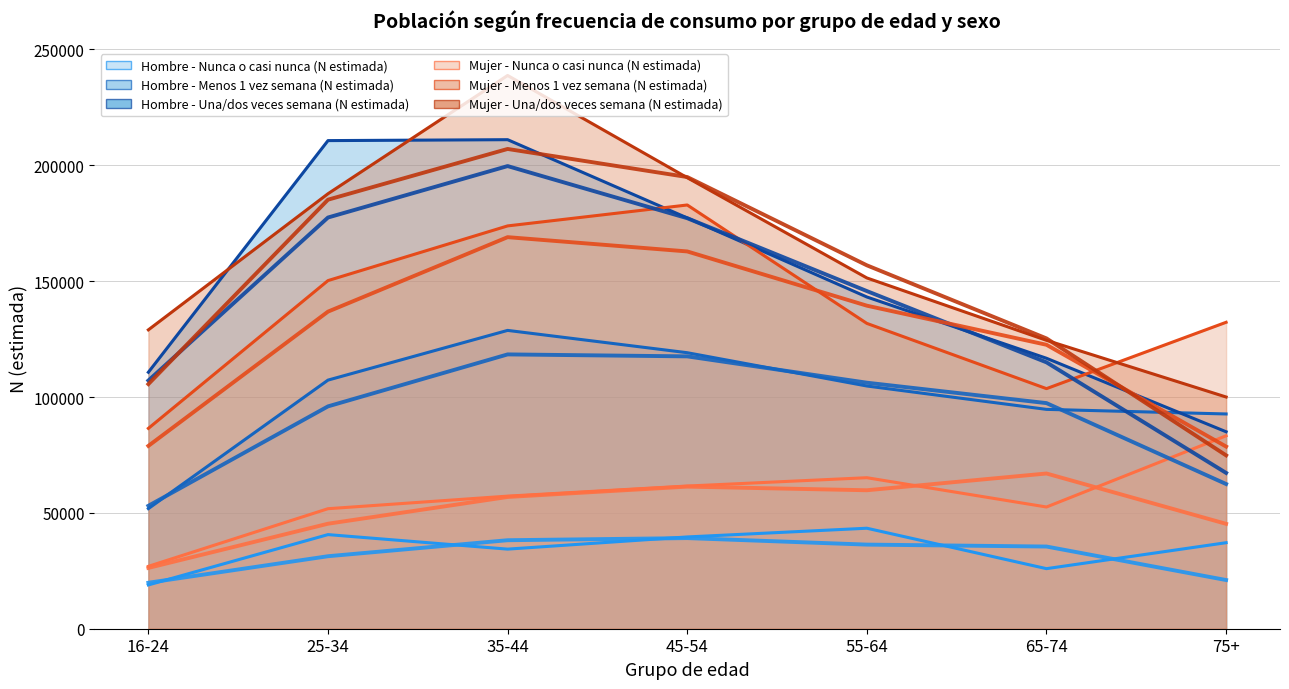

Which series has the widest spread of values?

Mujer - Menos 1 vez semana (N estimada)